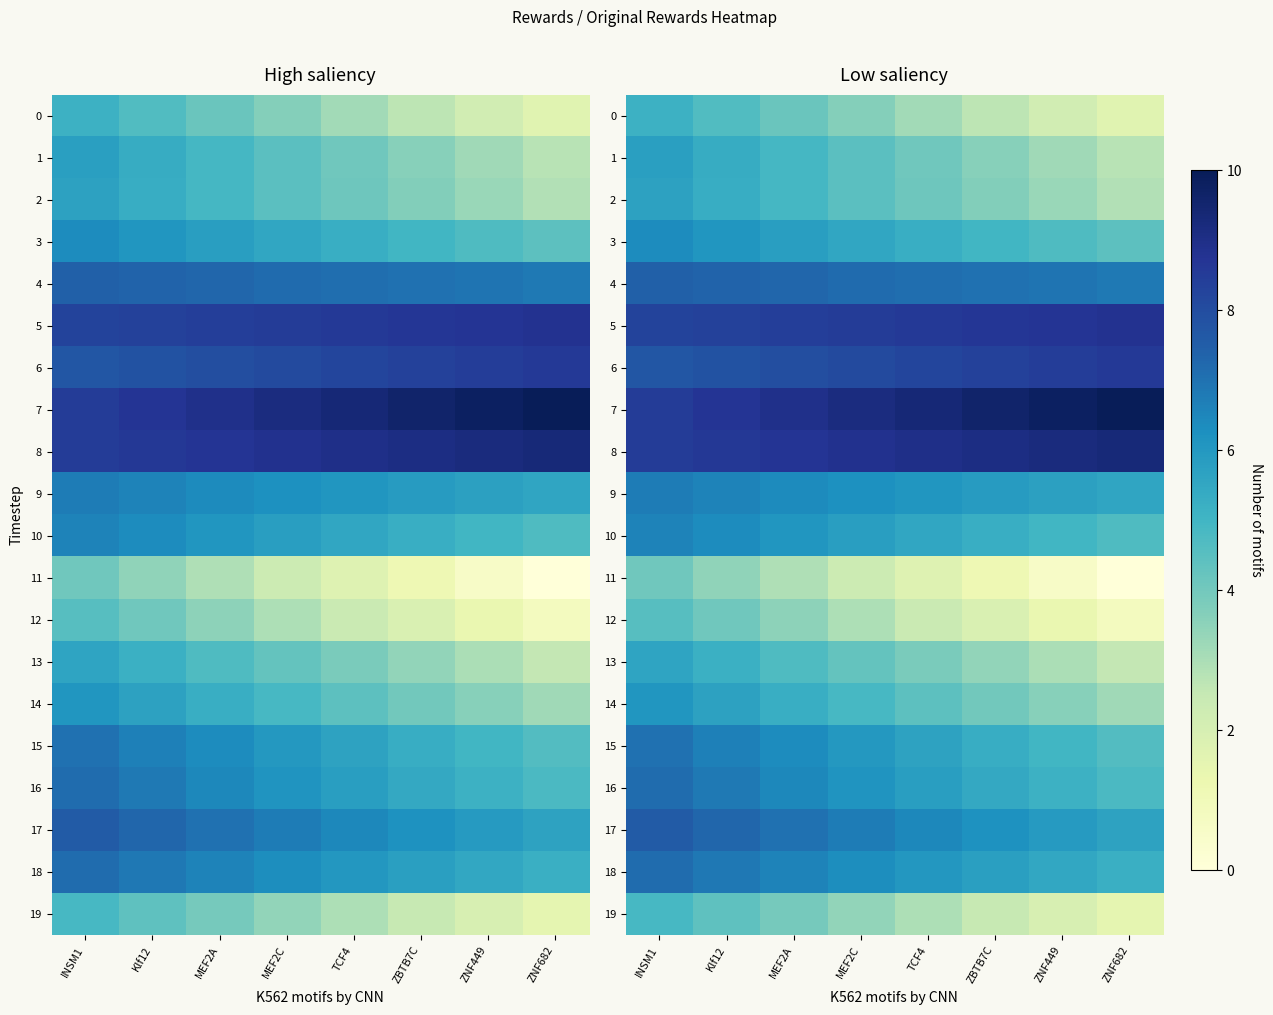

Where does the 2 series first go above 4?

INSM1